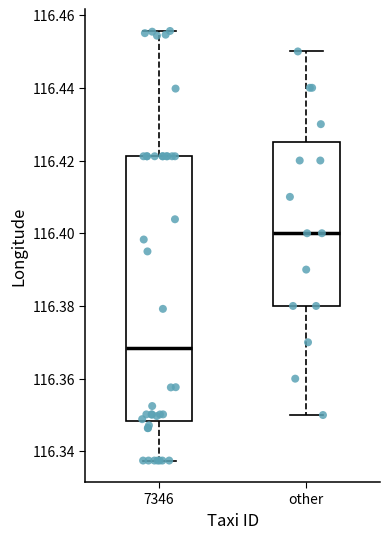

Reading left to right, transcribe this box plot: for each box, give where its median line is, the range the box spans, and where its two whiskers end, as read against the y-axis. The values are not printed on the chart, so give them approximately, as read against the axis.

7346: median 116.368, box 116.348 to 116.422, whiskers 116.338 to 116.456
other: median 116.400, box 116.380 to 116.426, whiskers 116.350 to 116.450